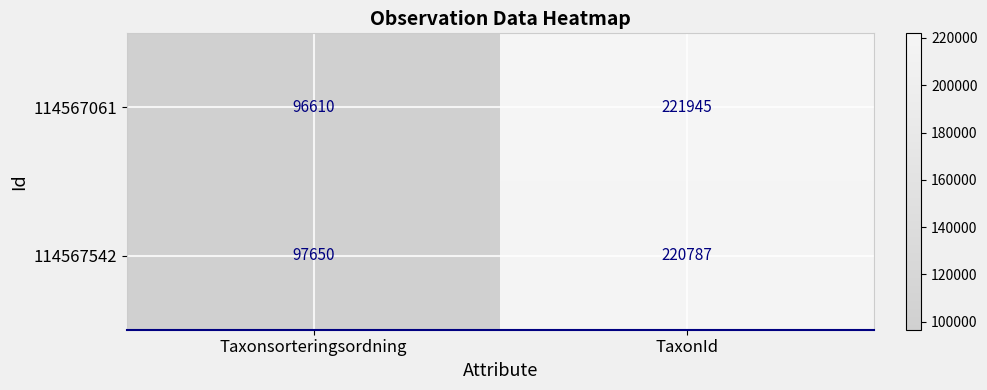

What is the total value across all series at TaxonId?

442732